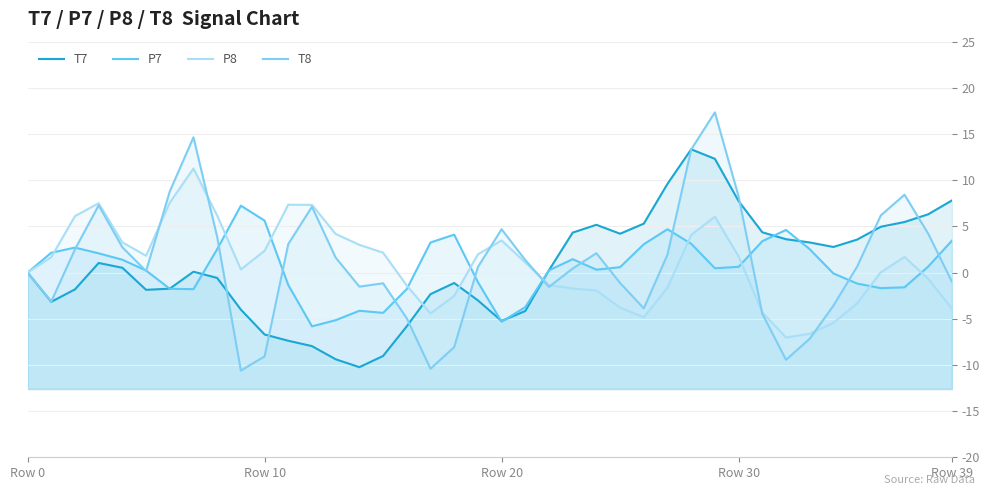

Does the chart display data point markers on the line(s)?

No